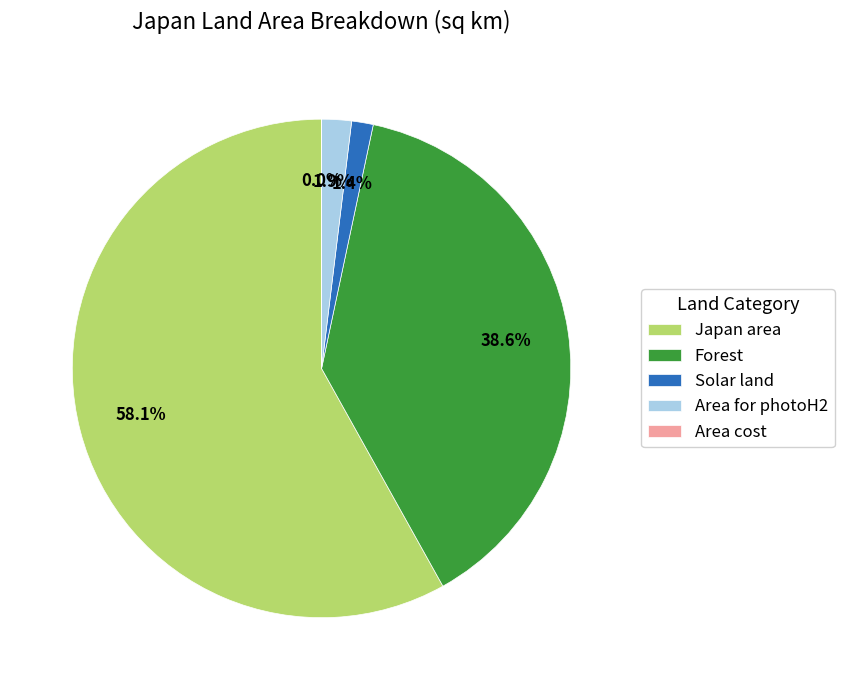

What portion of the pie excludes Forest?

61.4%